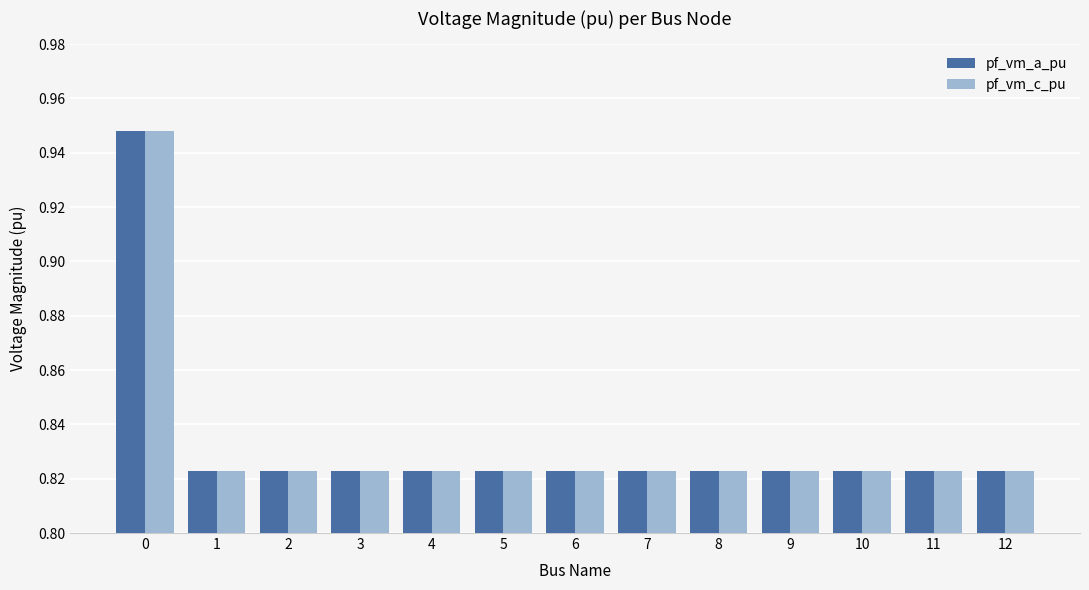

The value of pf_vm_c_pu at 9 is 1.4. True or false?

False